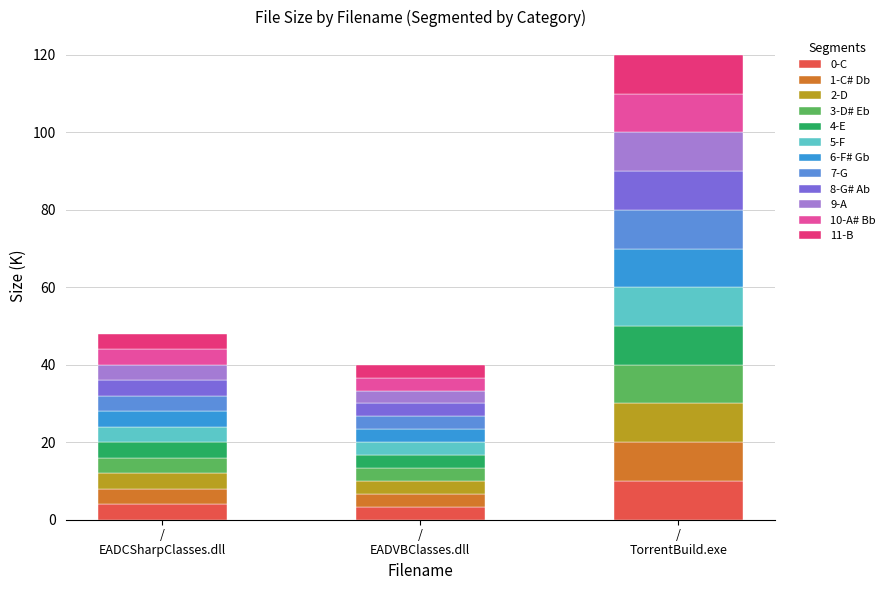

What is the average value of the 0-C series?

5.8